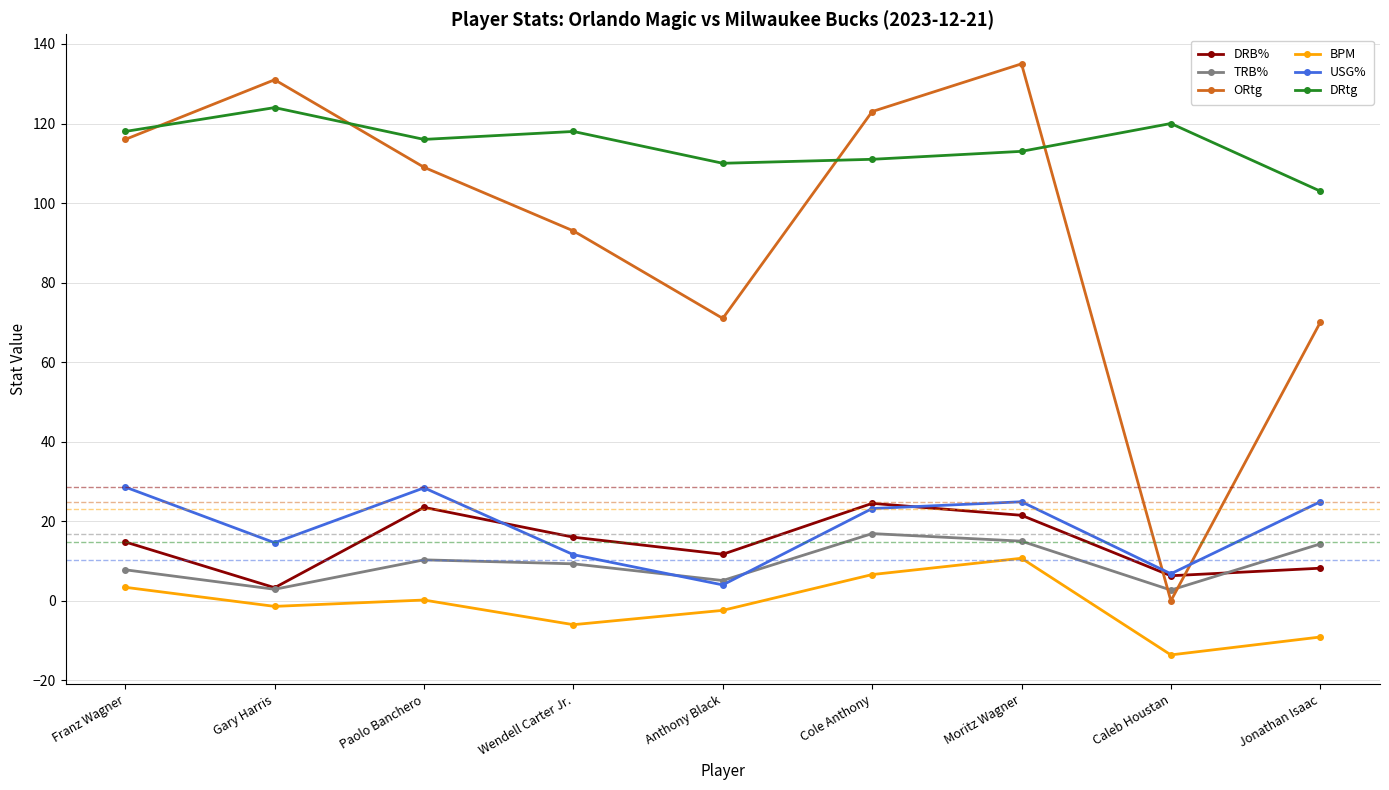

What is the difference between the highest and lowest values at Franz Wagner?

114.6